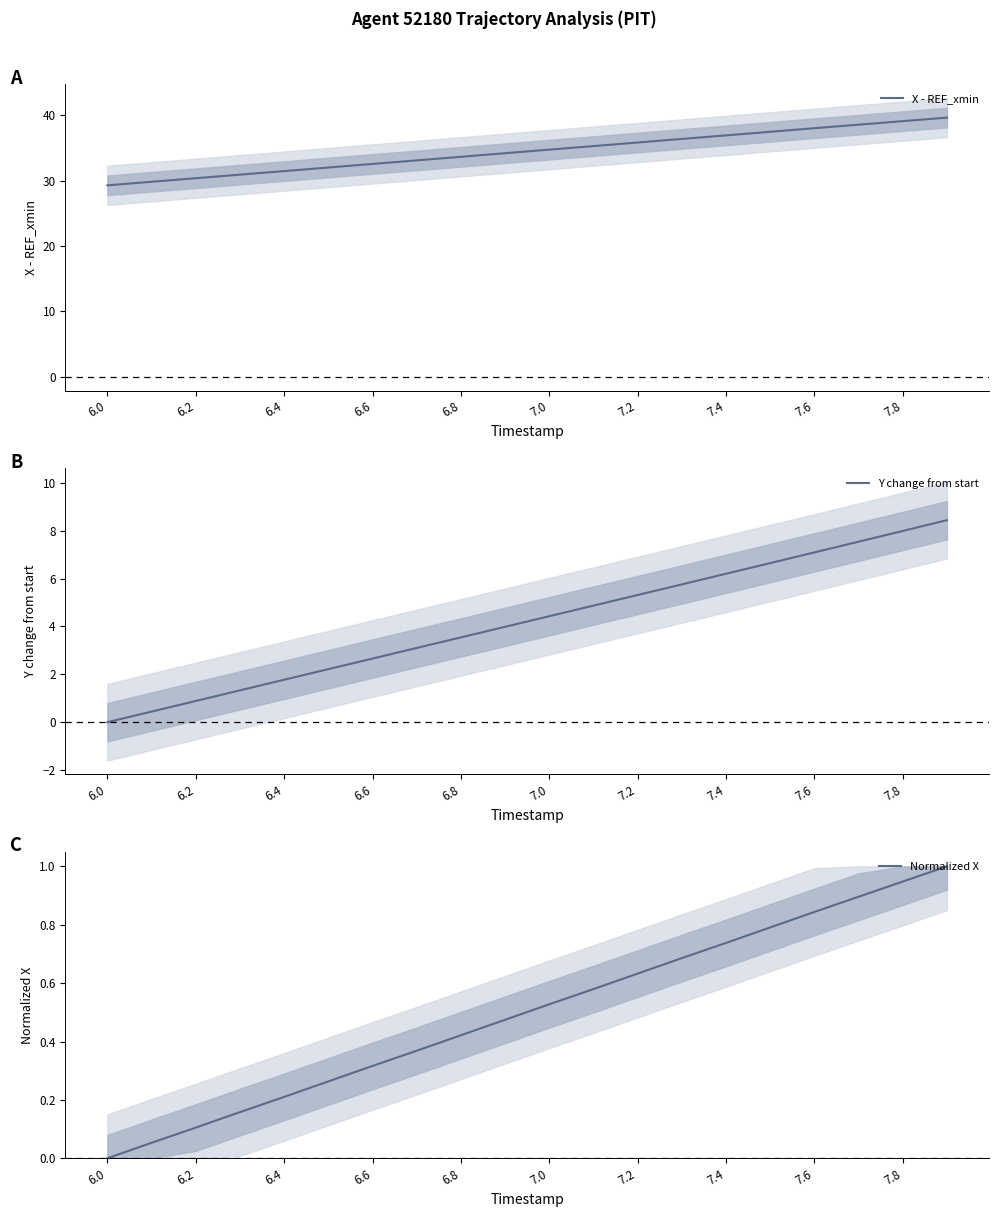

The value of X - REF_xmin at 7.8 is 39.1. True or false?

True